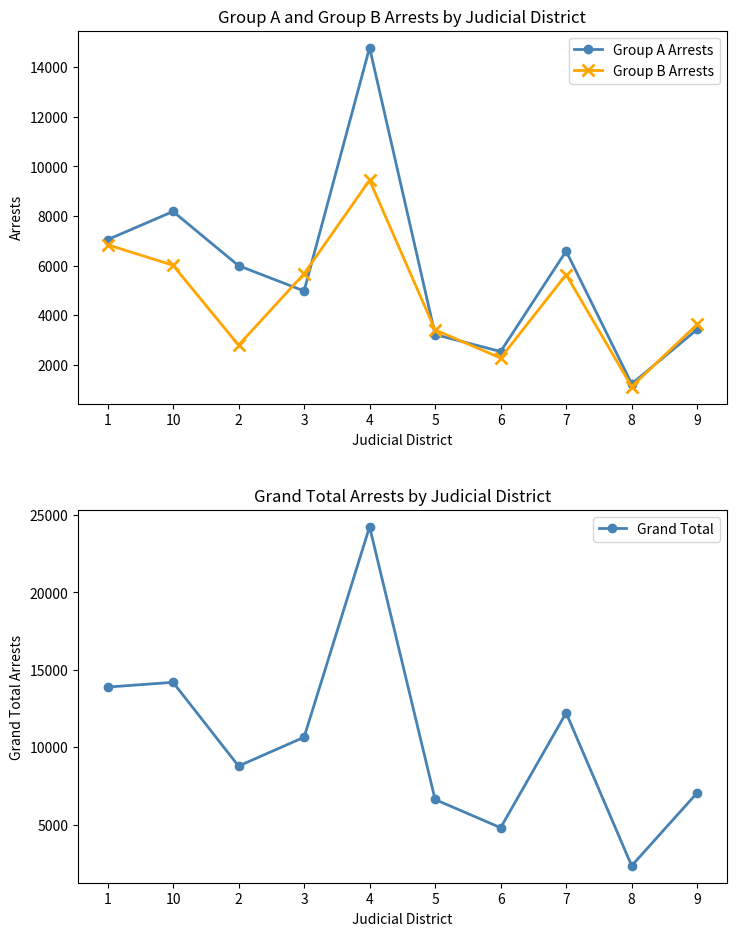

True or false: Grand Total and Group B Arrests intersect in this chart.

False